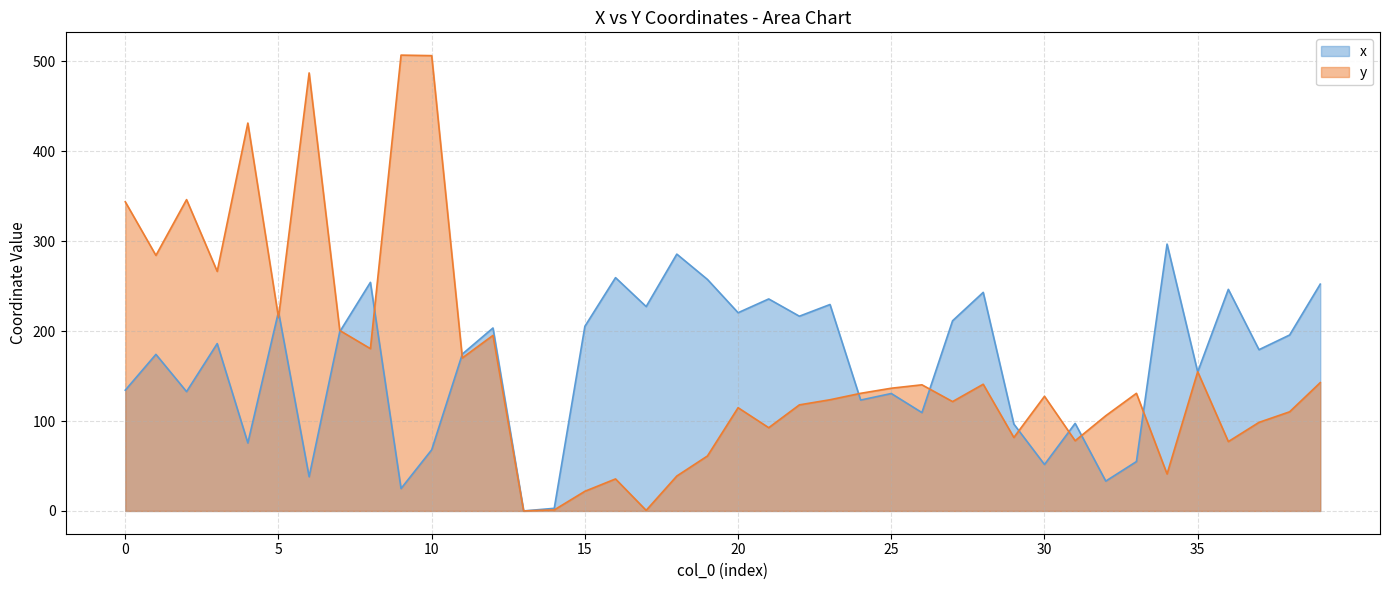

What is the maximum value shown in the chart?

507.1